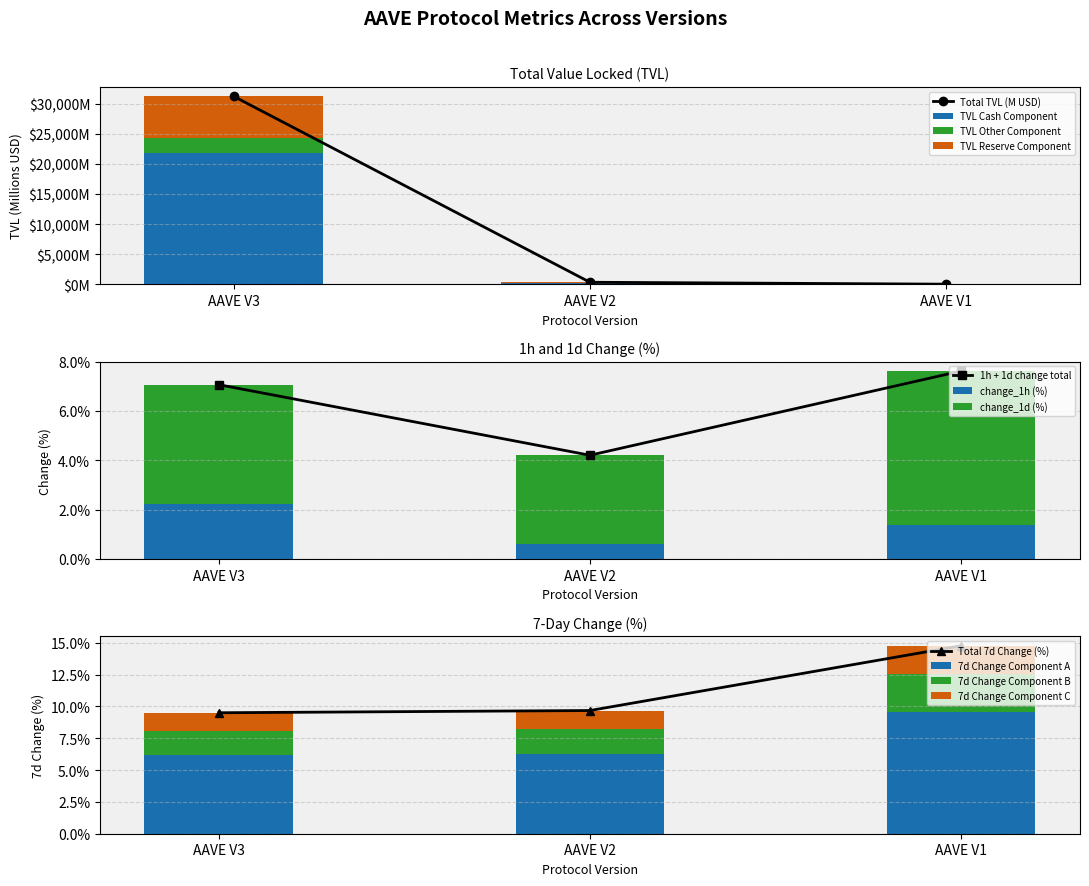

Reading left to right, extract all data points from this chart.

tvl: AAVE V3=31212.8	AAVE V2=333.5	AAVE V1=14.1
change_1h: AAVE V3=2.2	AAVE V2=0.6	AAVE V1=1.4
change_1d: AAVE V3=4.8	AAVE V2=3.6	AAVE V1=6.3
change_7d: AAVE V3=9.5	AAVE V2=9.7	AAVE V1=14.8